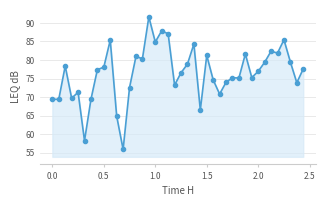

True or false: there are more than 1 points higher than both neighbors.

True